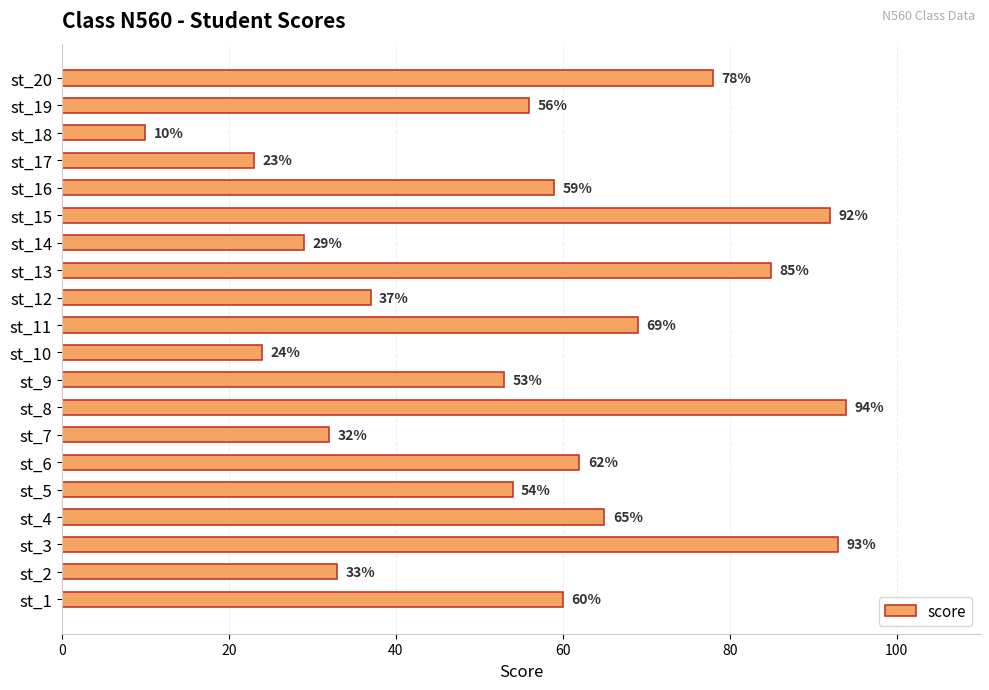

How many distinct data groups are displayed?

1